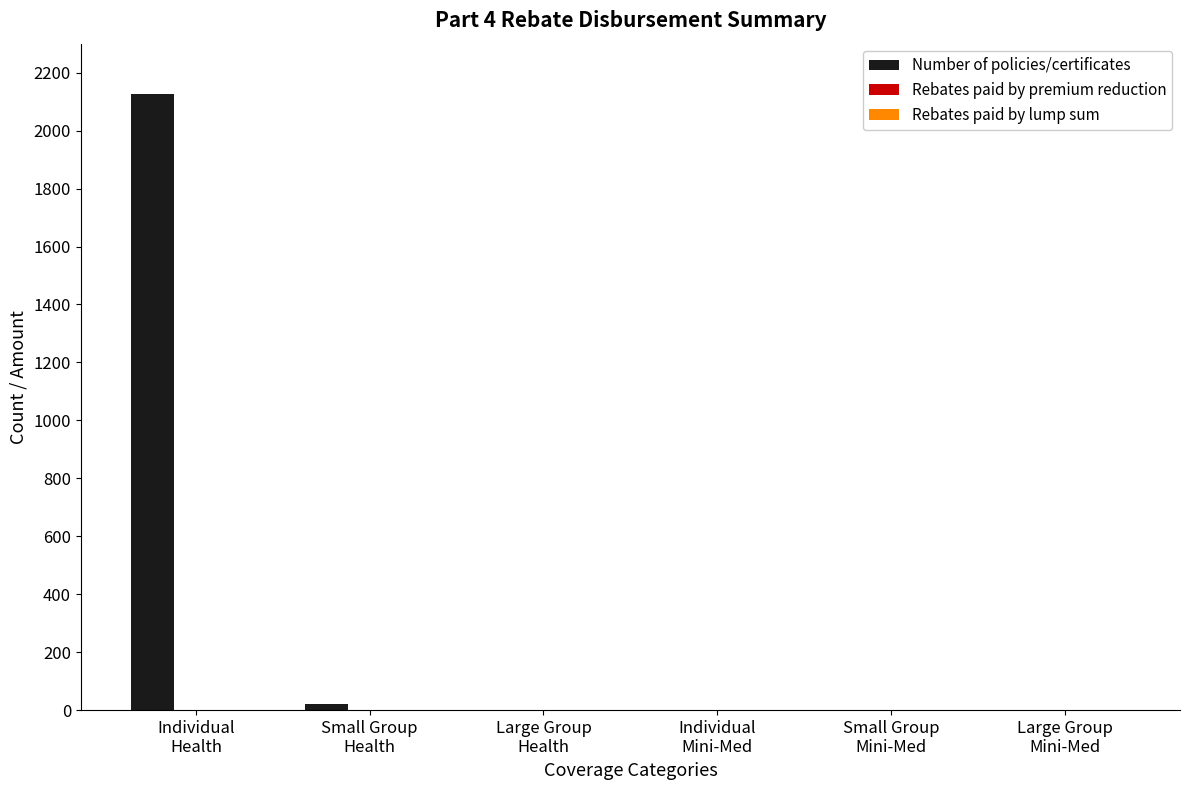

What is the maximum value shown in the chart?

2127